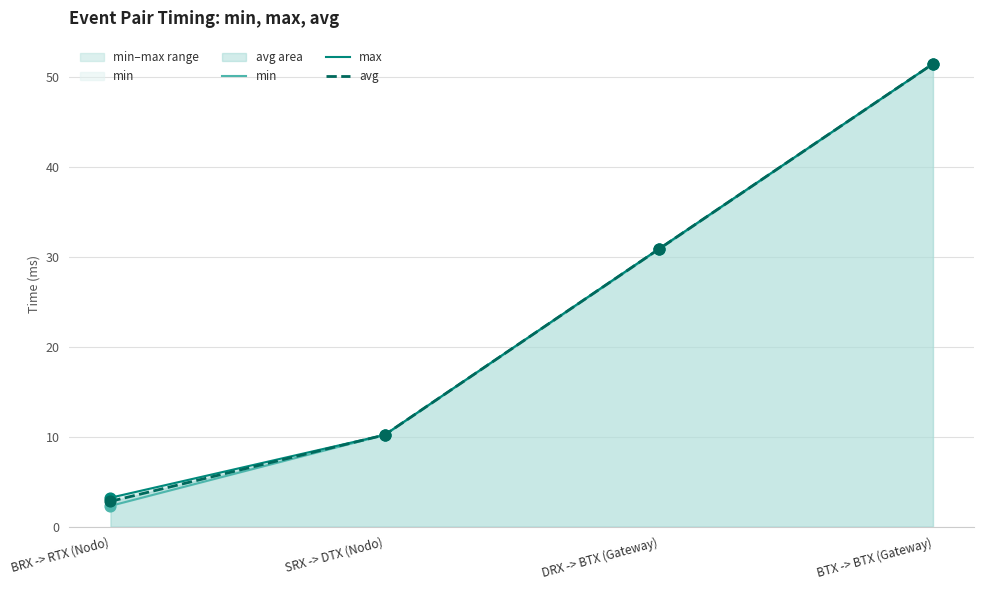

Is the value of min at DRX -> BTX (Gateway) greater than the value of avg at BTX -> BTX (Gateway)?

No